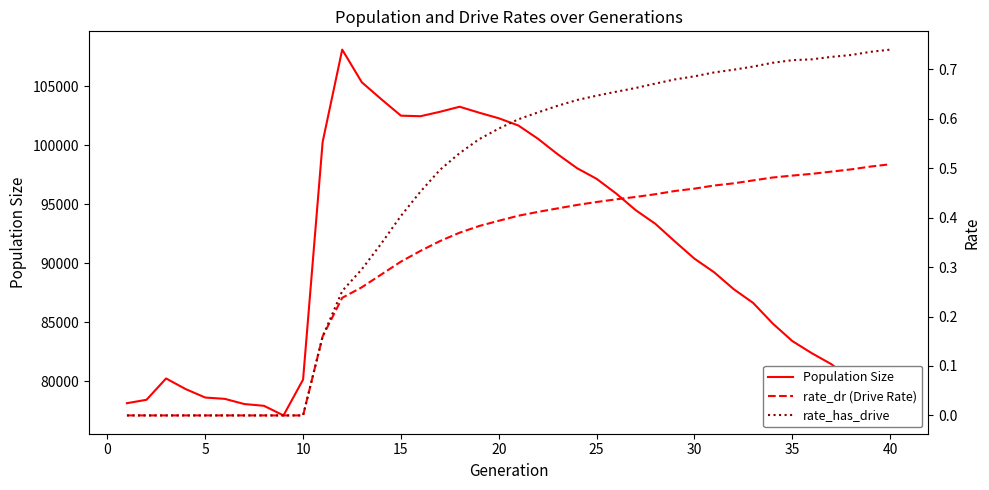

What is the lowest value of the Population Size series?

77101